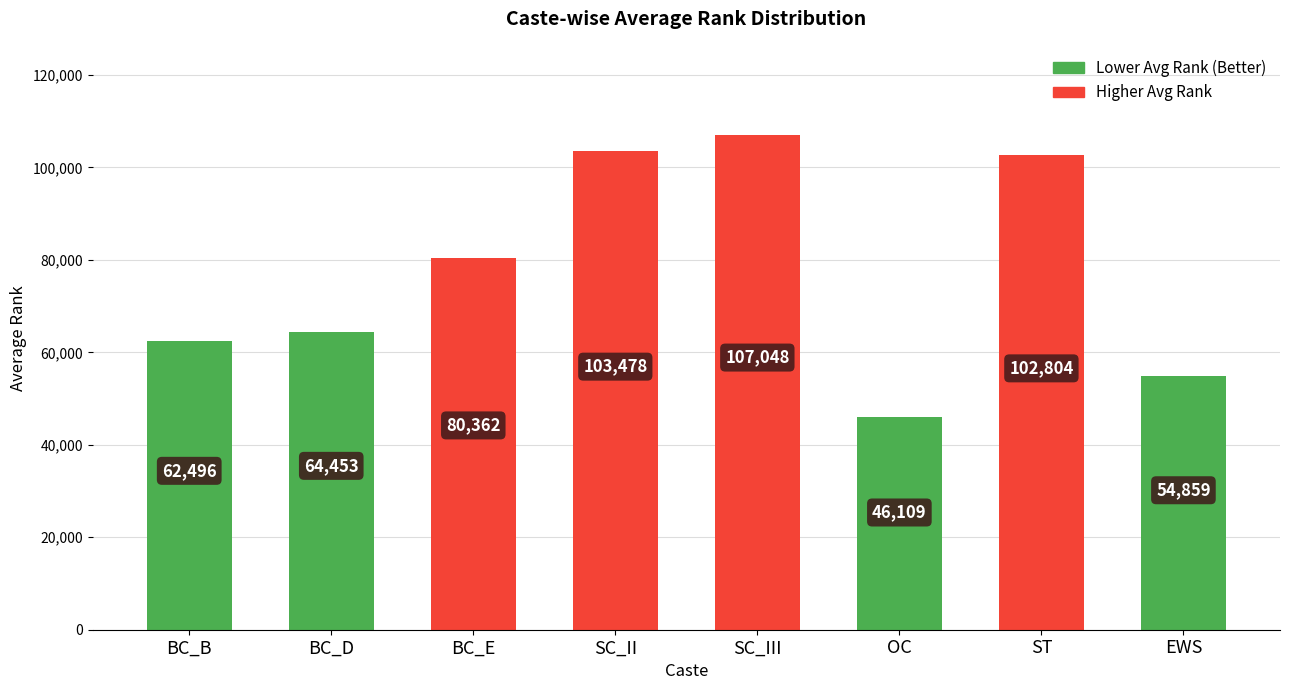

What is the label of the 4th bar from the right?

SC_III